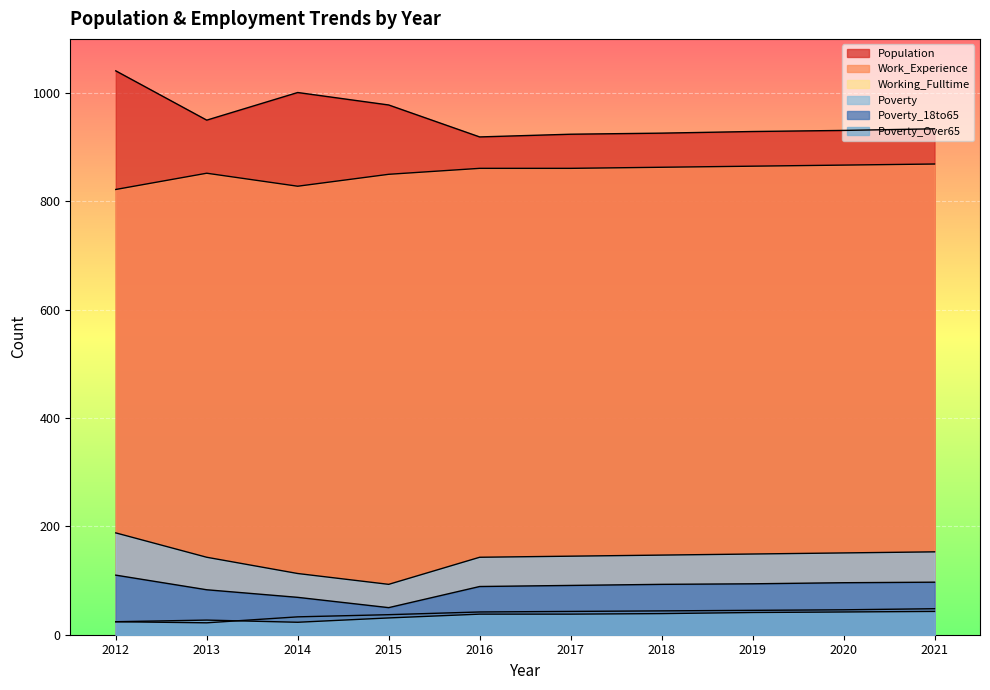

True or false: Working_Fulltime and Population cross at least once.

False